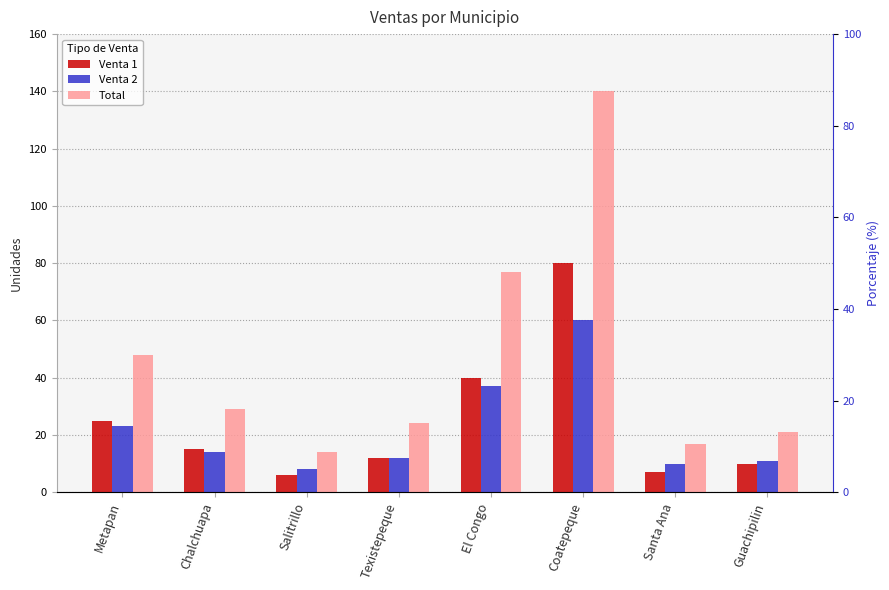

Which series changed the most between Metapan and El Congo?

Total